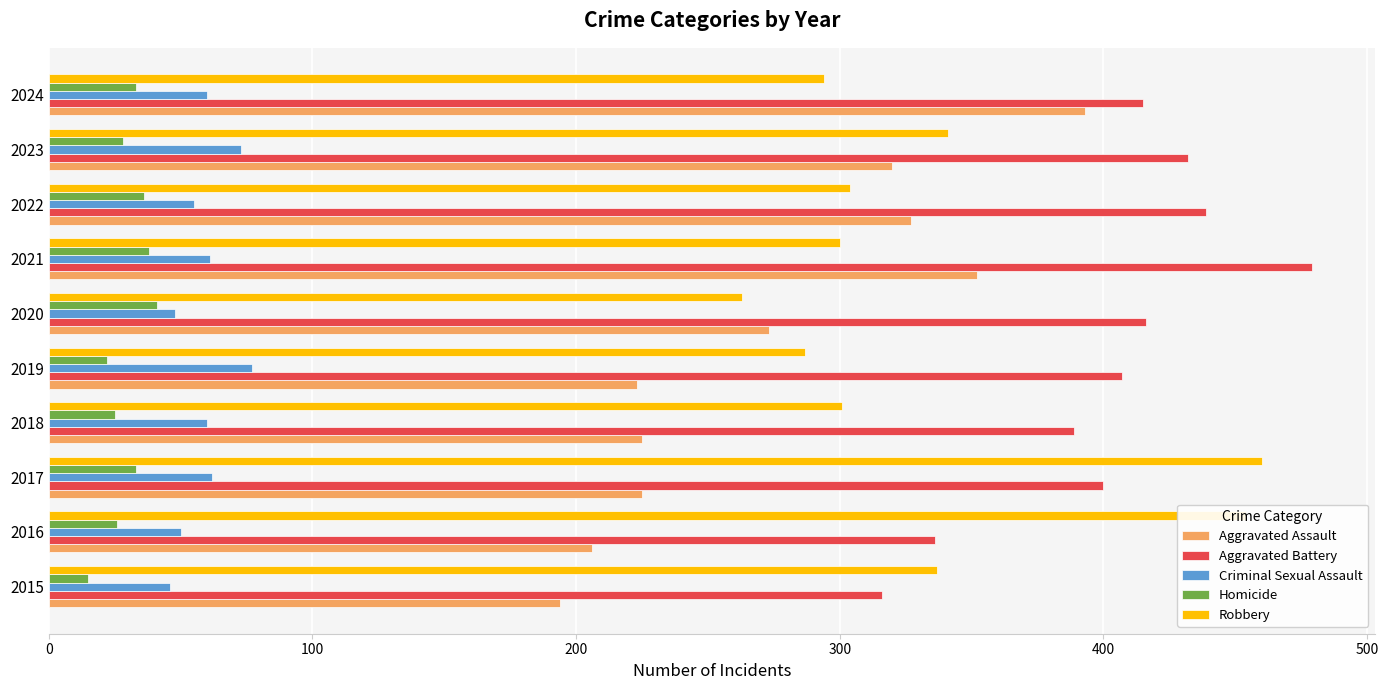

What value does the Robbery series have at 2023?

341